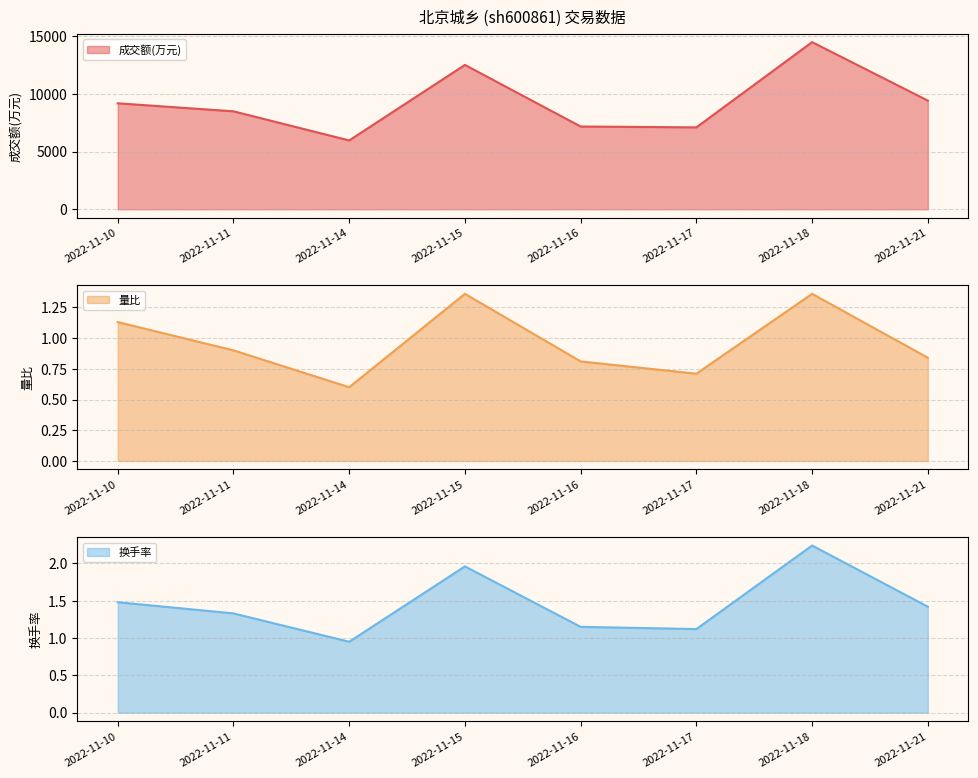

What is the total value across all series at 2022-11-10?

9195.6